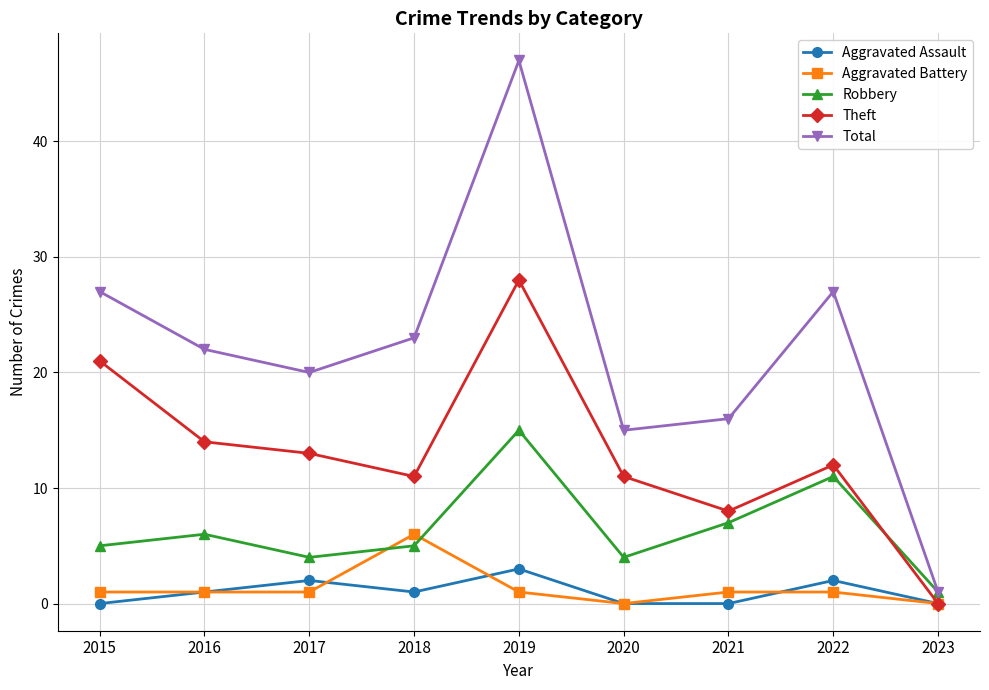

What is the approximate value of Robbery at 2015, to the nearest 5?

5